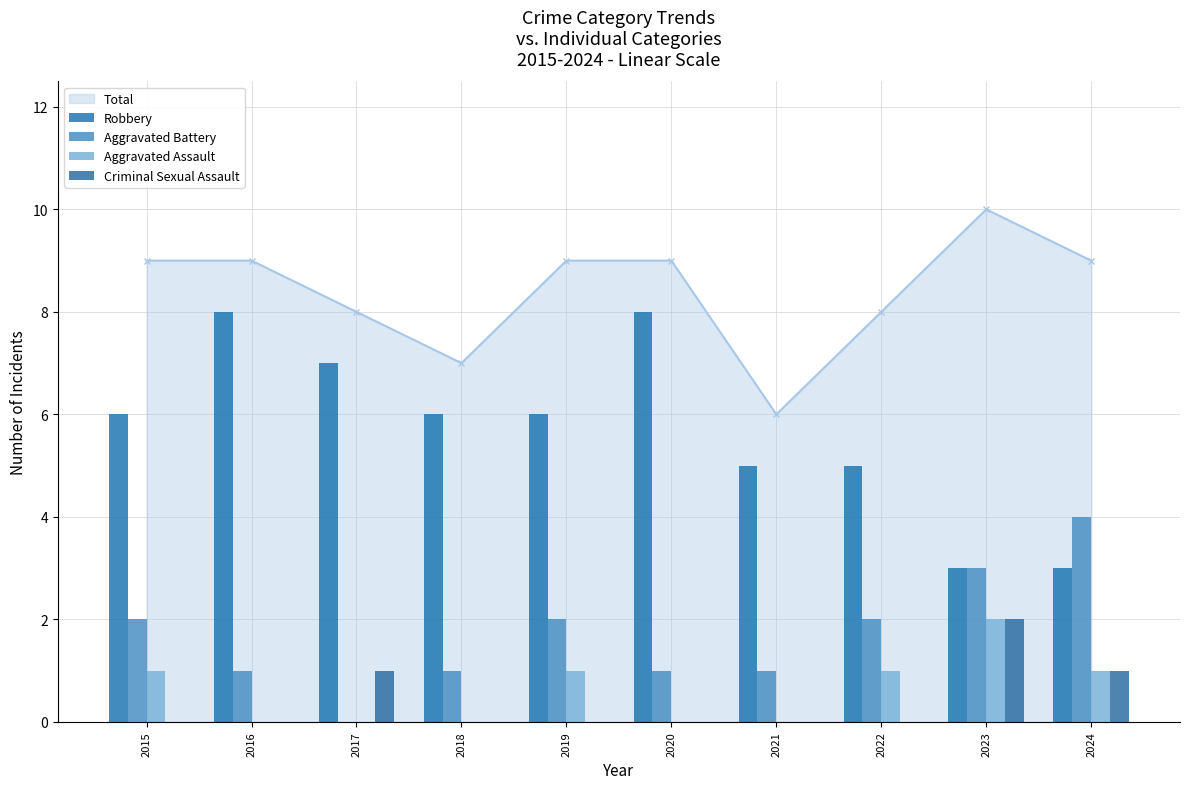

How many Aggravated Assault values are between 0 and 1?

9